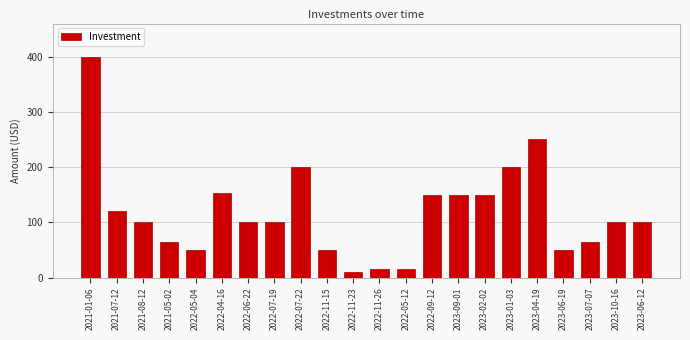

What is the approximate value at 2022-09-12?

150